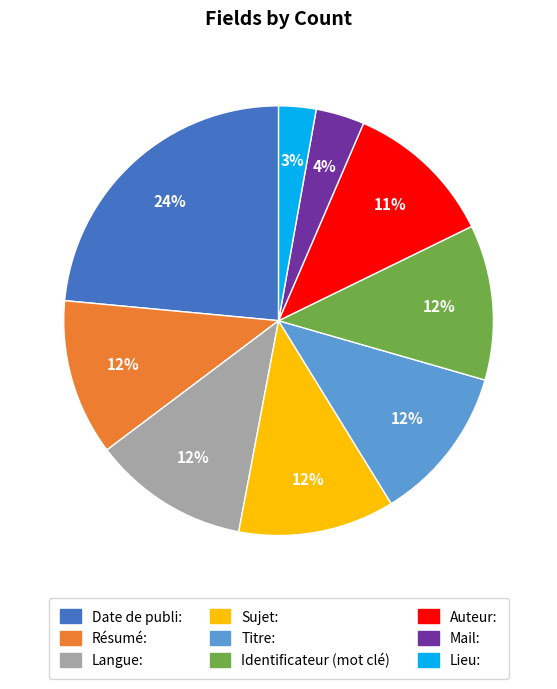

How many segments does this pie chart have?

9